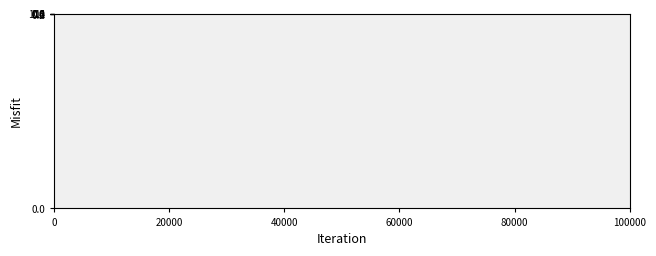

How many data points in Transport Allowance are less than 1?

3